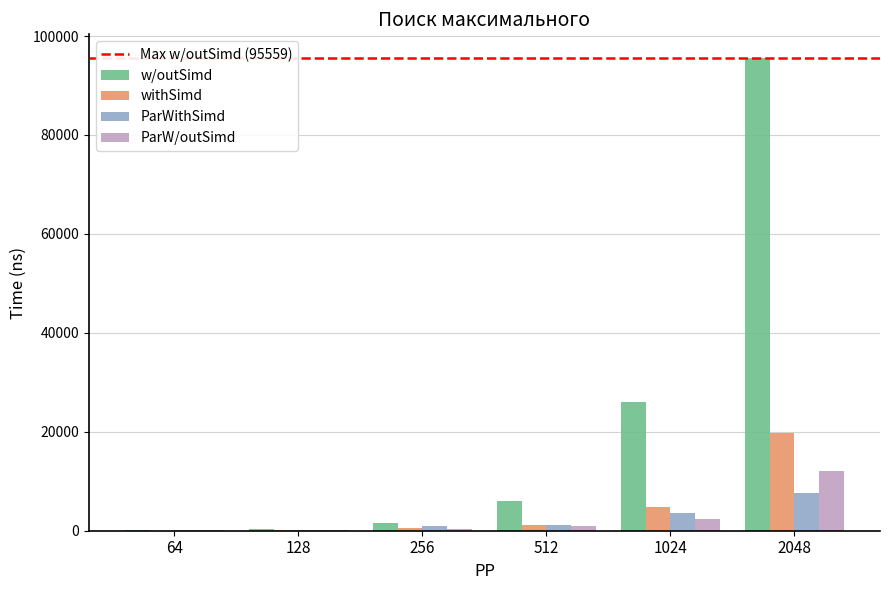

What is the sum of all withSimd values?

26353